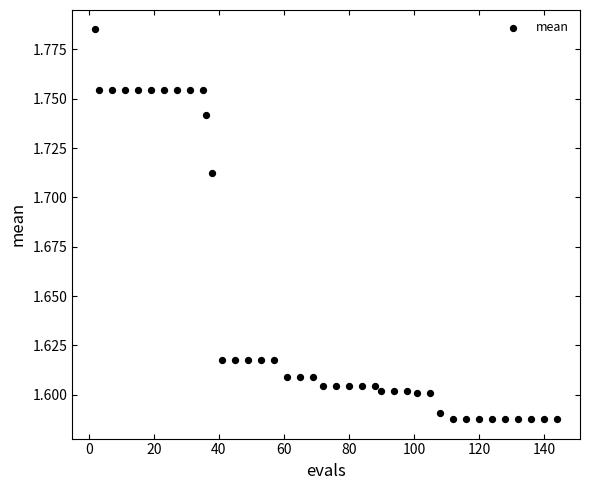

What is the range of X values (max minus min)?

142.0